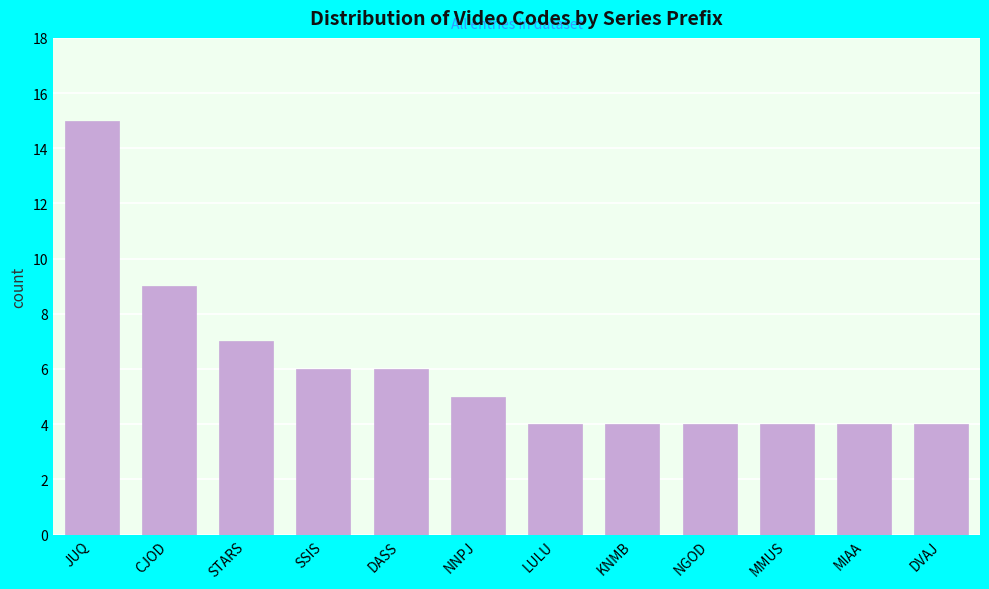

Reading left to right, extract all data points from this chart.

JUQ=15	CJOD=9	STARS=7	SSIS=6	DASS=6	NNPJ=5	LULU=4	KNMB=4	NGOD=4	MMUS=4	MIAA=4	DVAJ=4